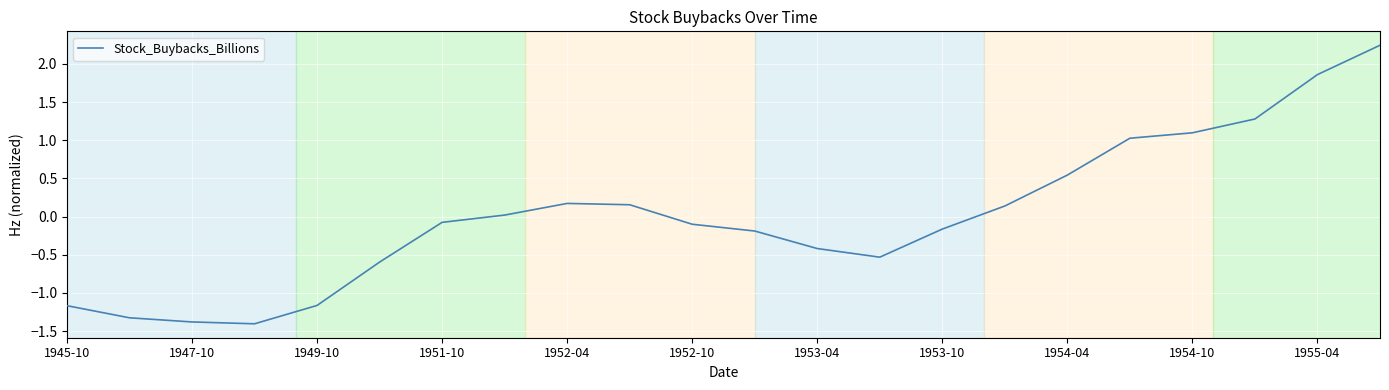

What is the smallest value displayed?

-1.4